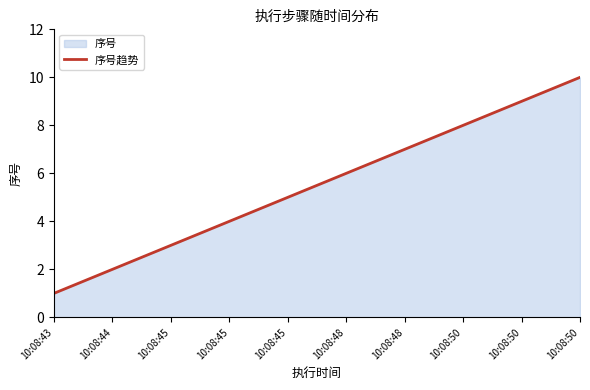

What is the change in value from 10:08:50 to 10:08:50?

+2